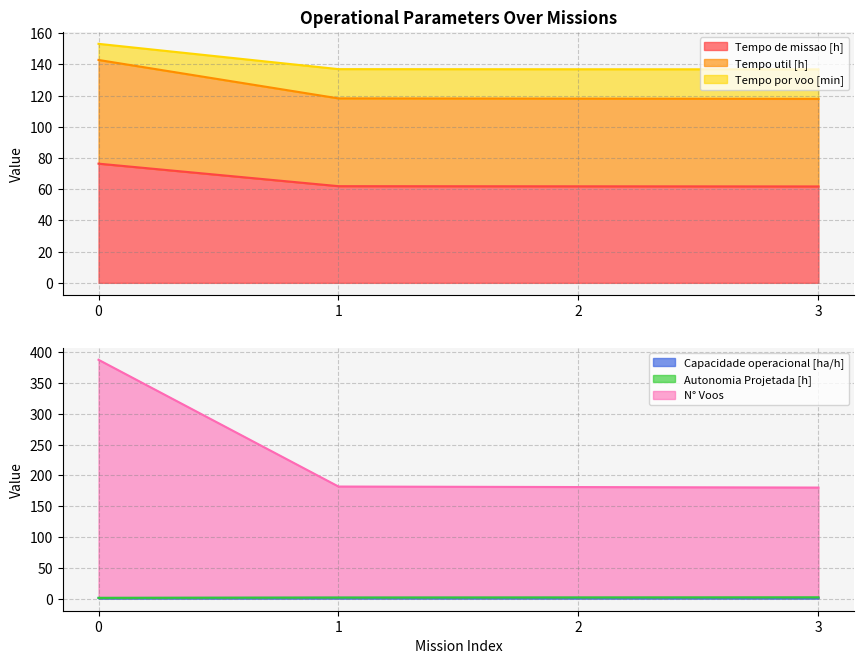

True or false: Tempo por voo [min] and N° Voos intersect in this chart.

False